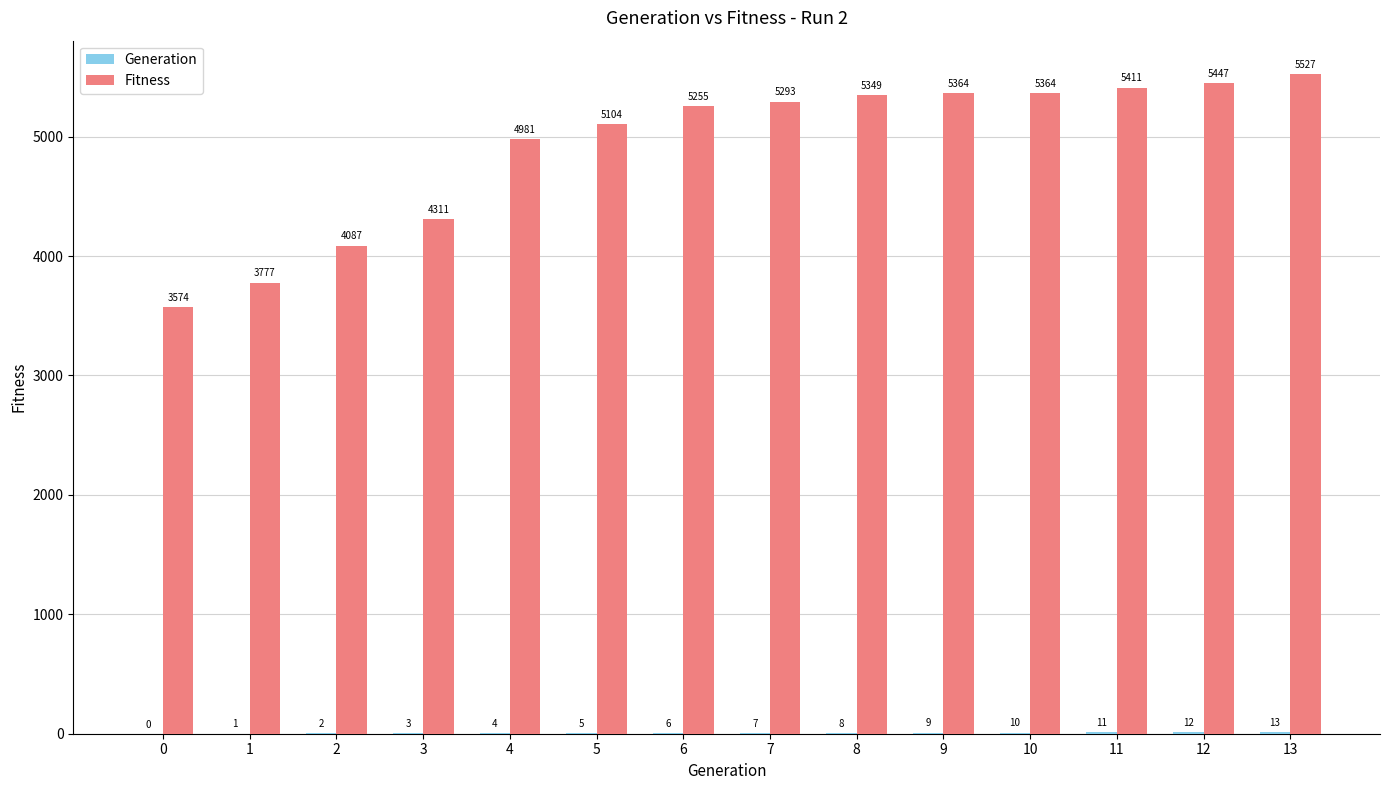

Read the Fitness value at 9.

5364